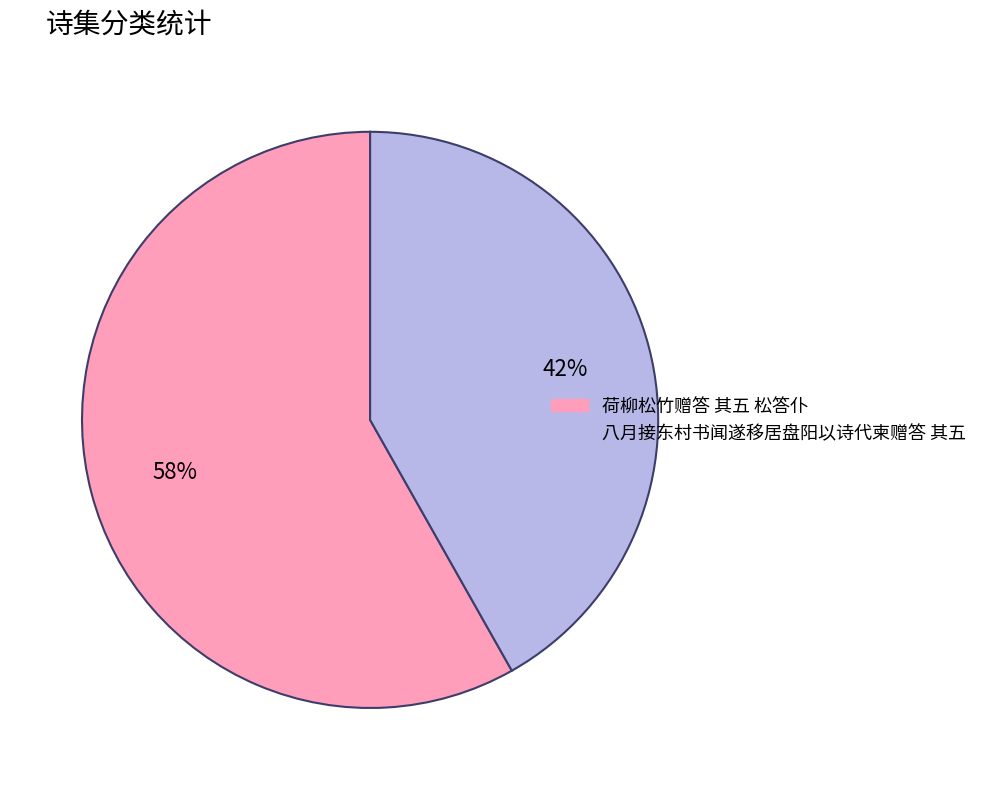

To the nearest percent, what portion does 荷柳松竹赠答 其五 松答仆 represent?

58%